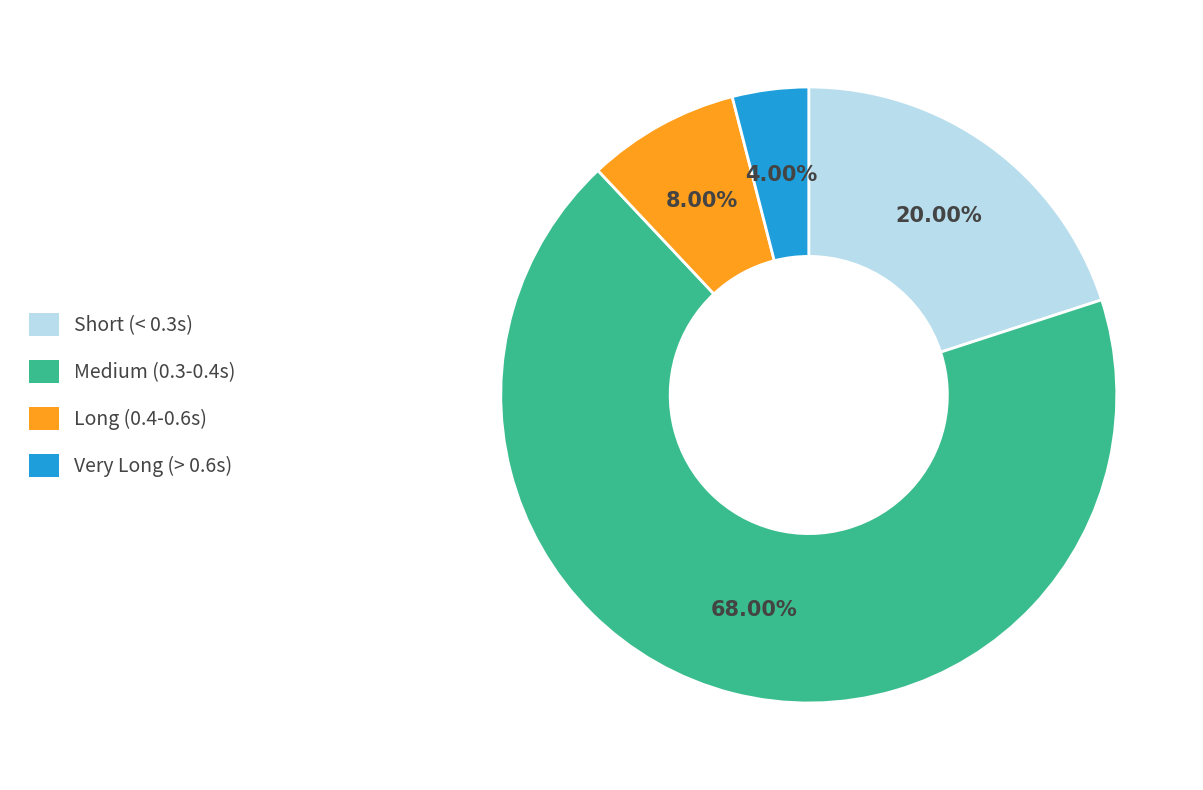

Do Medium (0.3-0.4s) and Long (0.4-0.6s) together represent more than half of the pie?

Yes